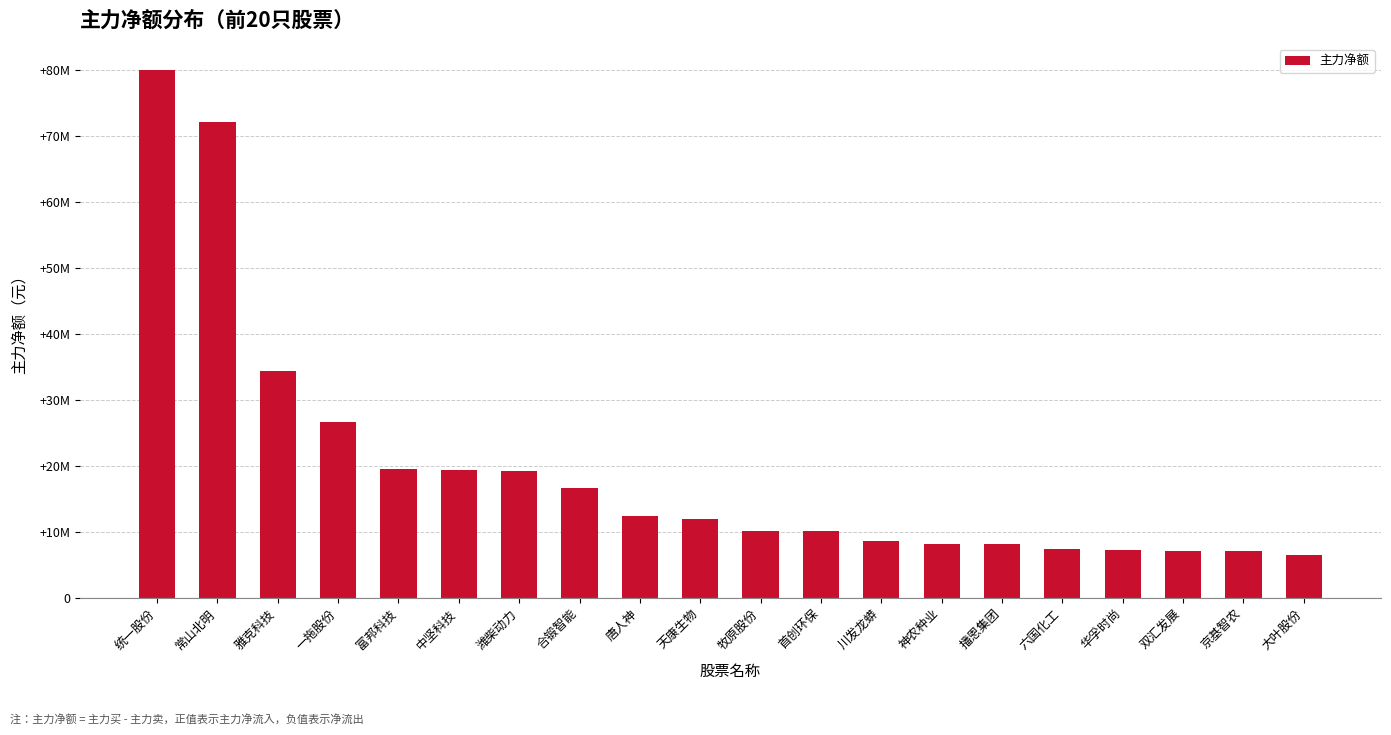

Which category has the highest value across all series?

统一股份